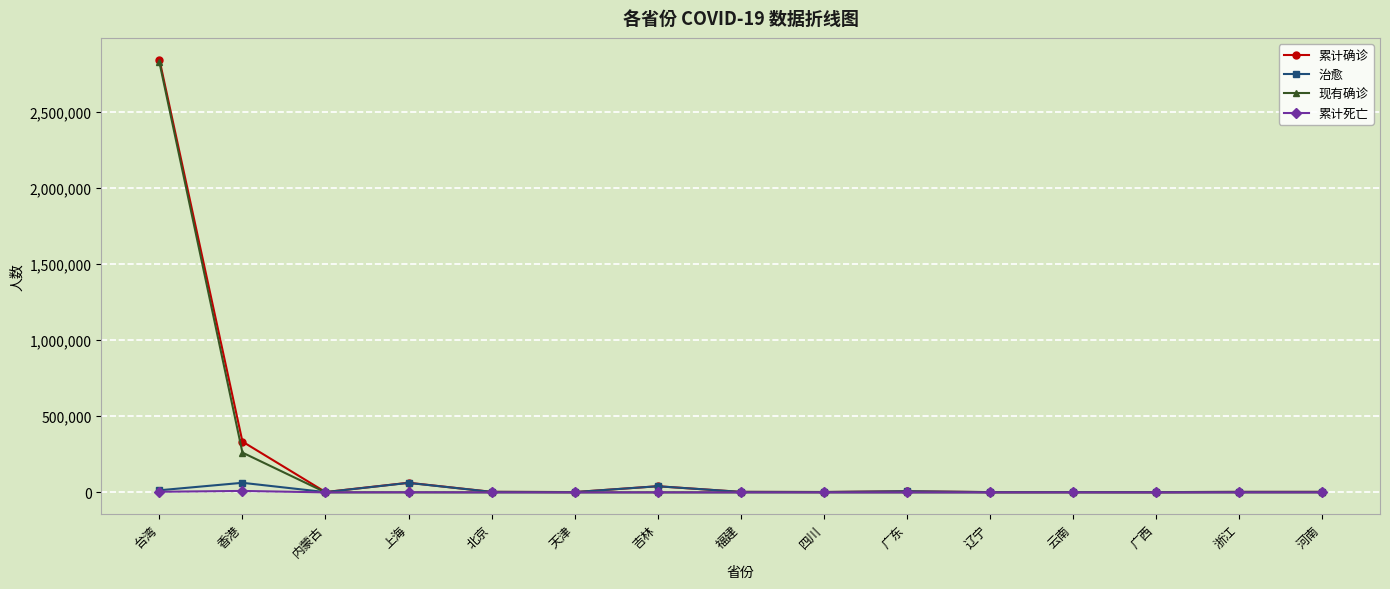

Which series changed the most between 台湾 and 四川?

累计确诊